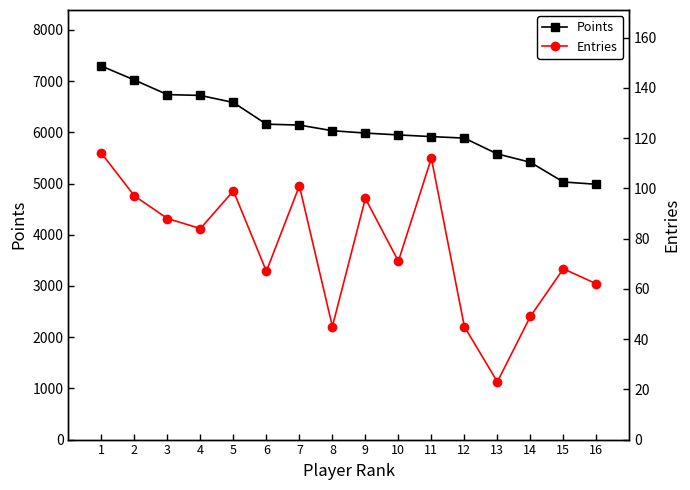

Which series has the widest spread of values?

Points